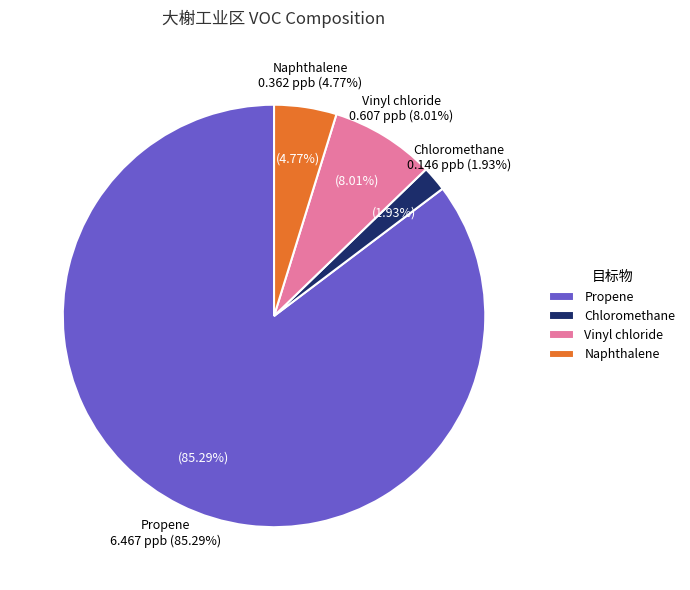

Which category has the smallest portion of the pie?

Chloromethane